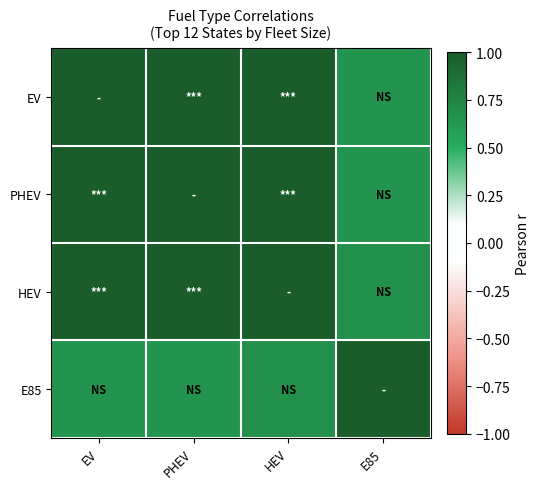

List the series in order of their peak value, lowest first.

HEV, PHEV, EV, E85